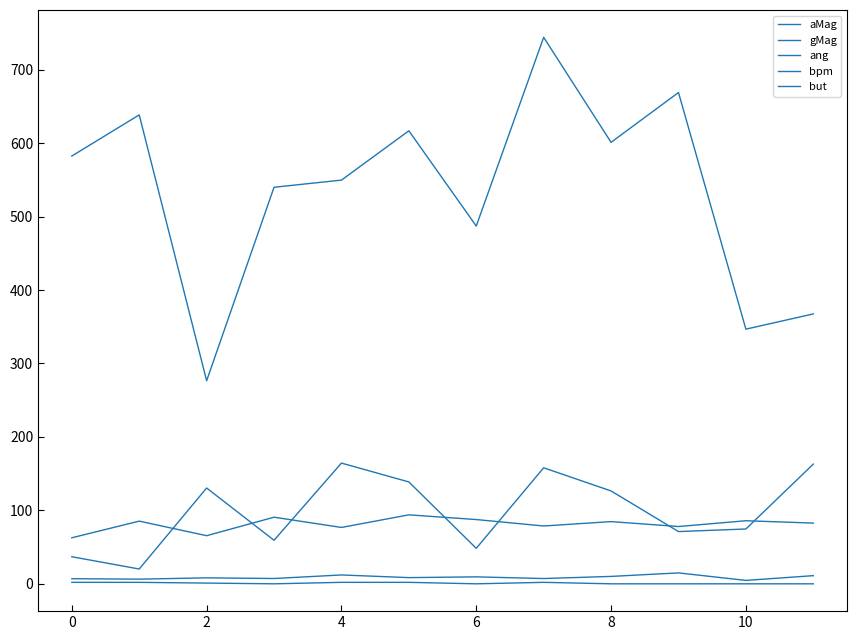

True or false: gMag and aMag intersect in this chart.

False